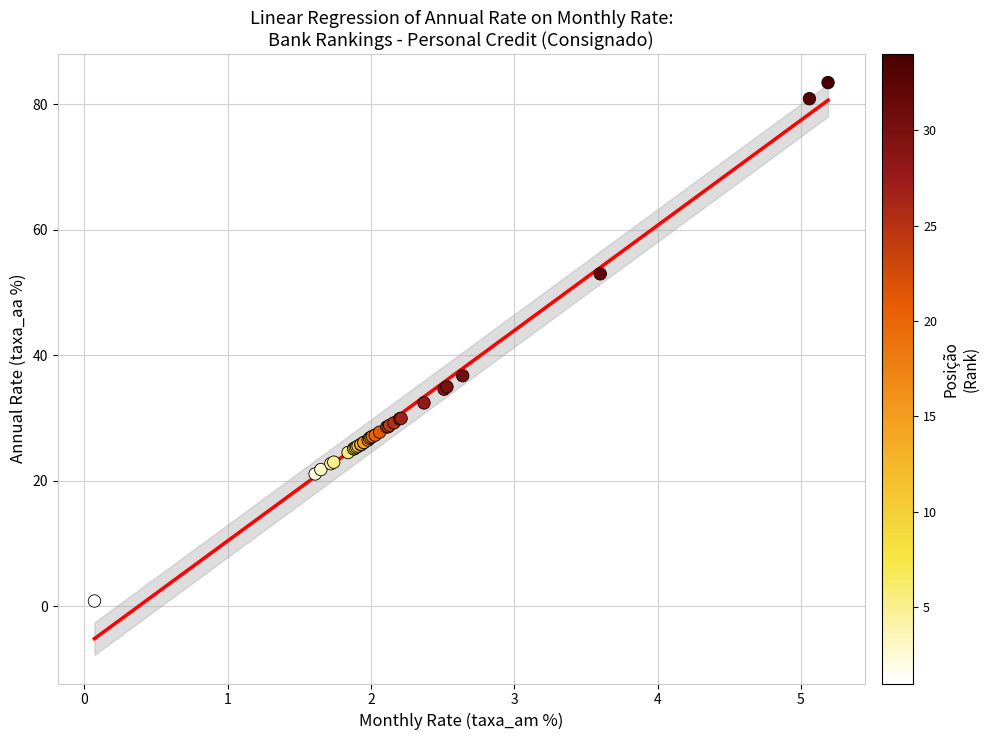

What Y value in the scatter plot is closest to 42?

36.7